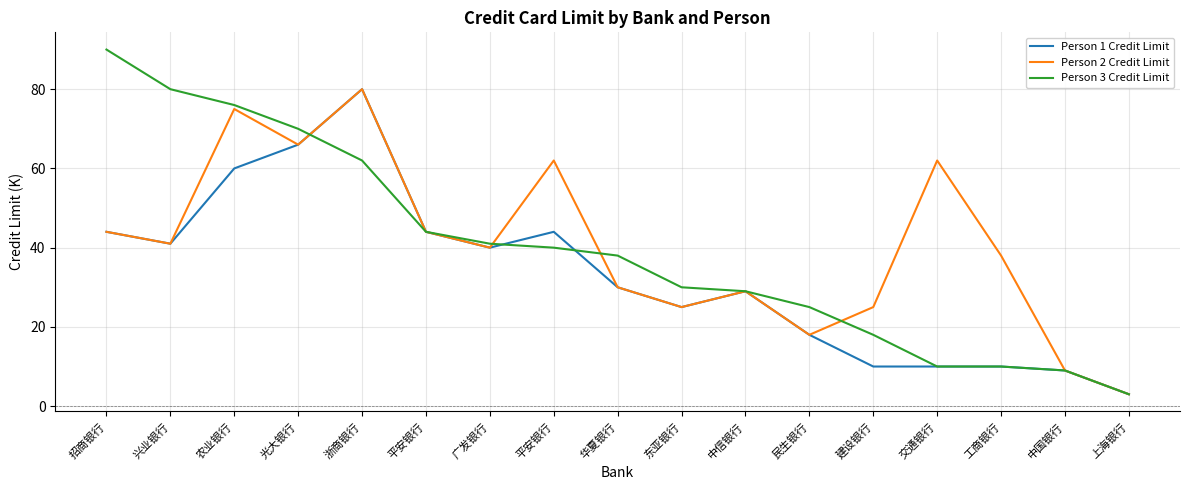

How many times do Person 2 Credit Limit and Person 3 Credit Limit cross each other?

4